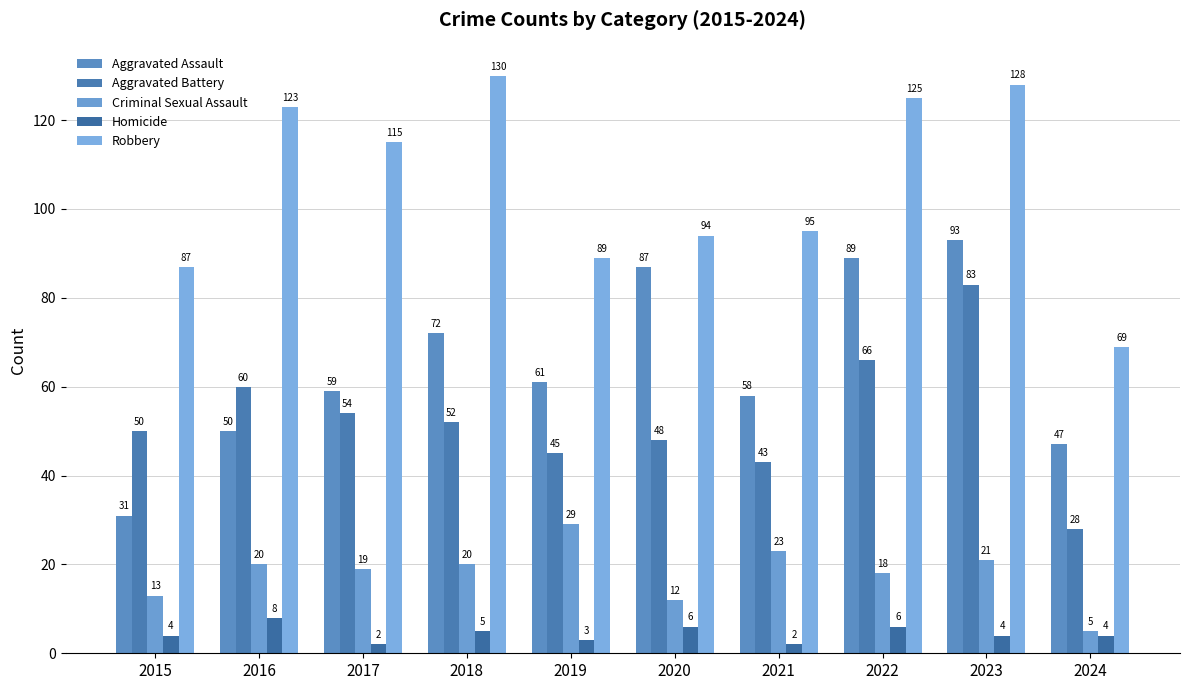

What is the difference between the highest and lowest values at 2018?

125